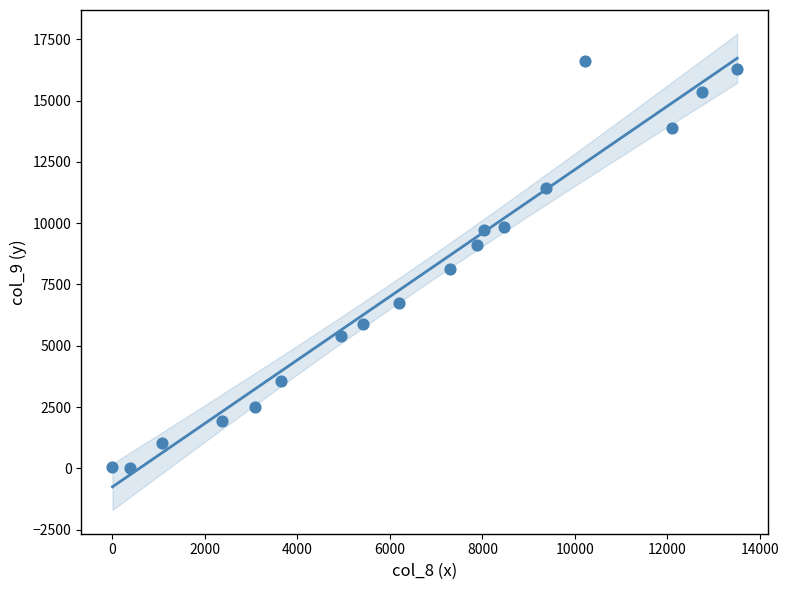

What is the range of Y values (max minus min)?

16619